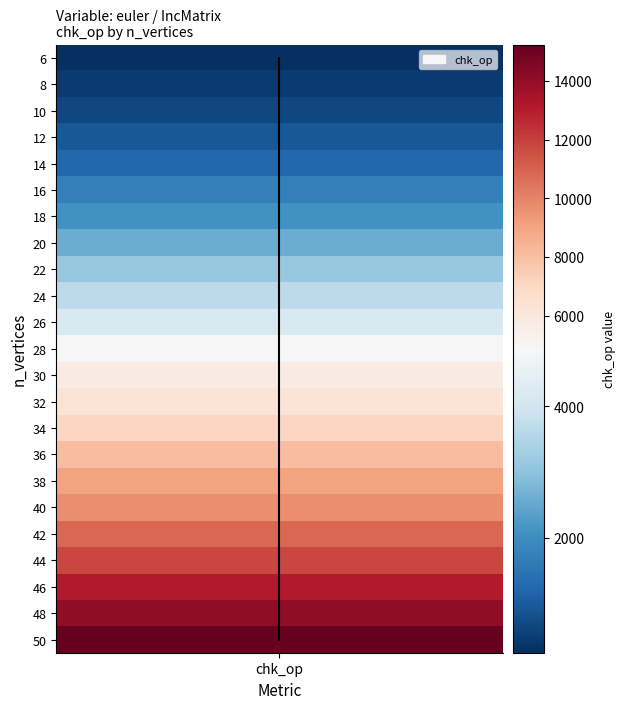

Is it true that the value at chk_op is 17?

False